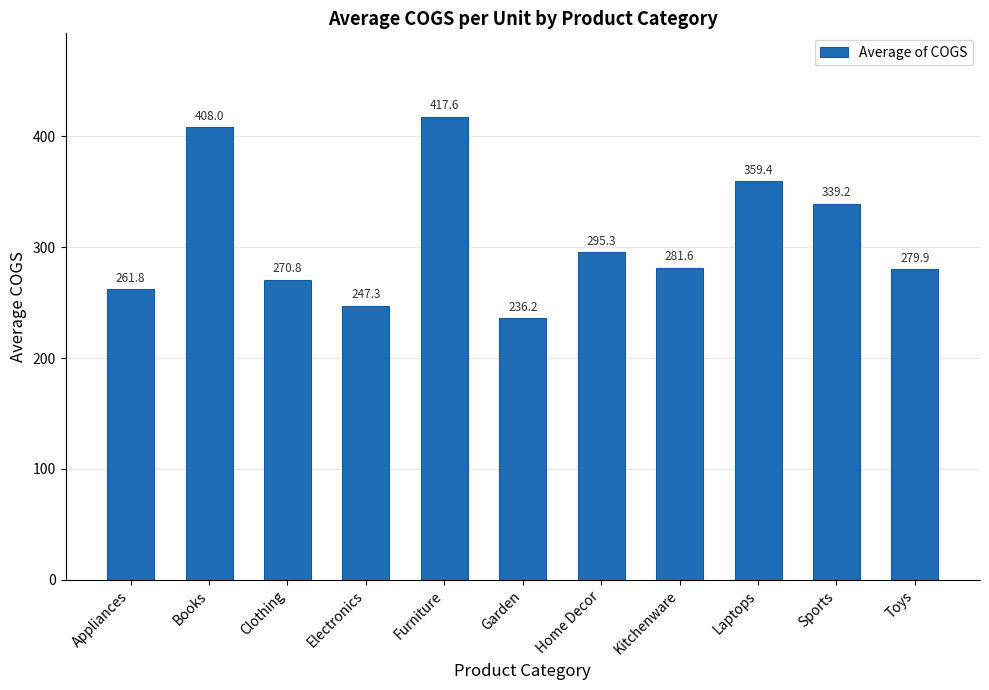

What is the value of the 3rd bar from the left?

270.8